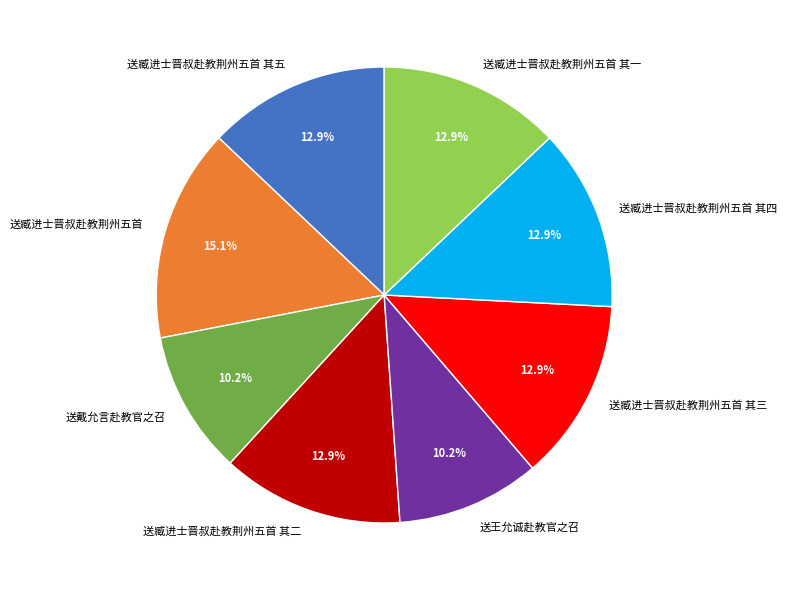

To the nearest percent, what is the difference between the 送戴允言赴教官之召 and 送臧进士晋叔赴教荆州五首 slice percentages?

5%